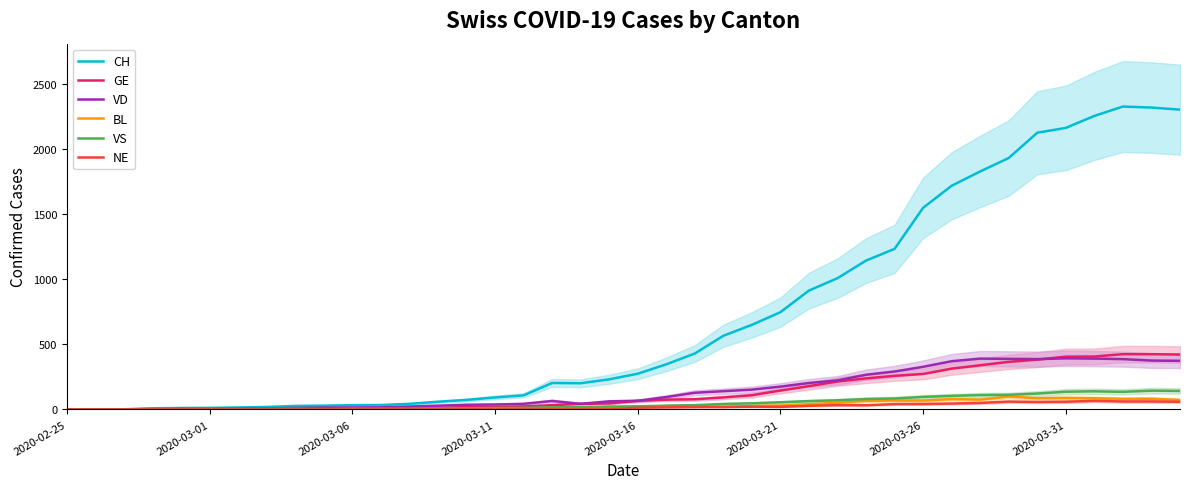

Which series has the largest total across all categories?

CH